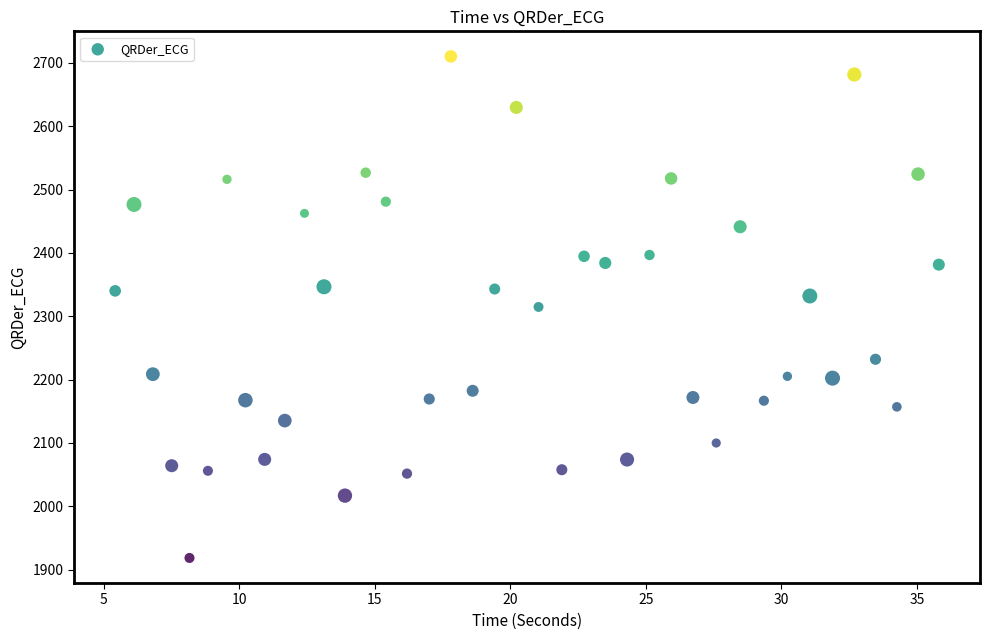

What is the range of Y values (max minus min)?

792.0